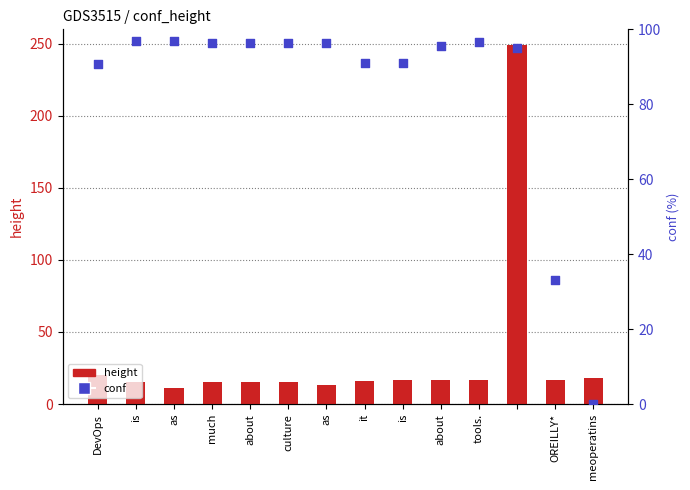

Which series has the largest Y range (max minus min)?

height